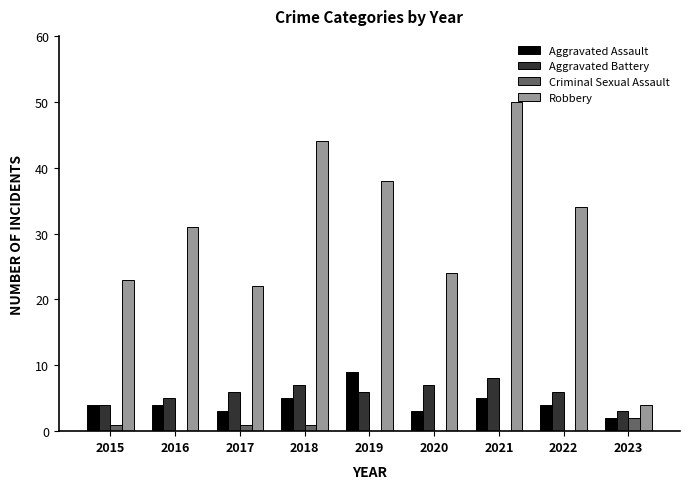

Read the Aggravated Battery value at 2016.

5